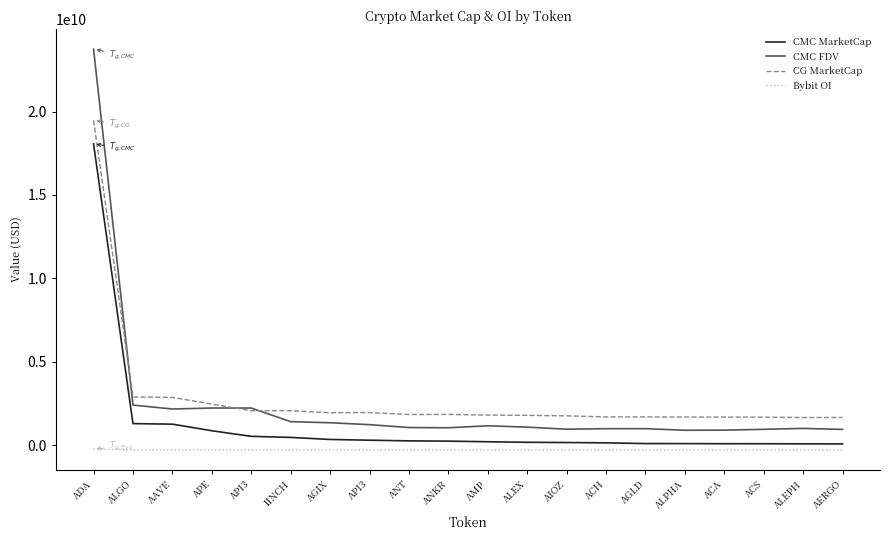

What is the sum of the Bybit OI values at ACS and ADA?

-531957260.0